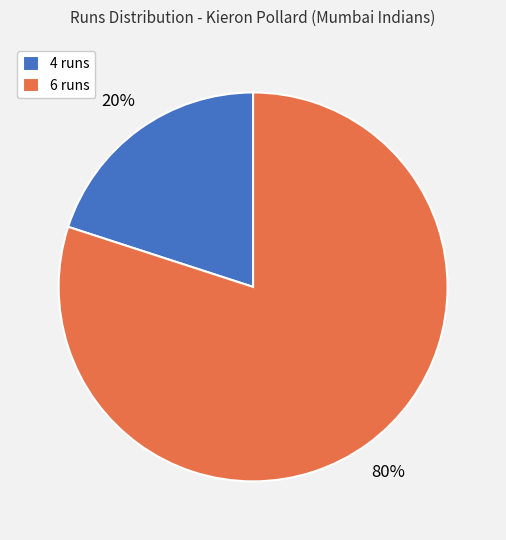

To the nearest percent, what portion does 6 runs represent?

80%